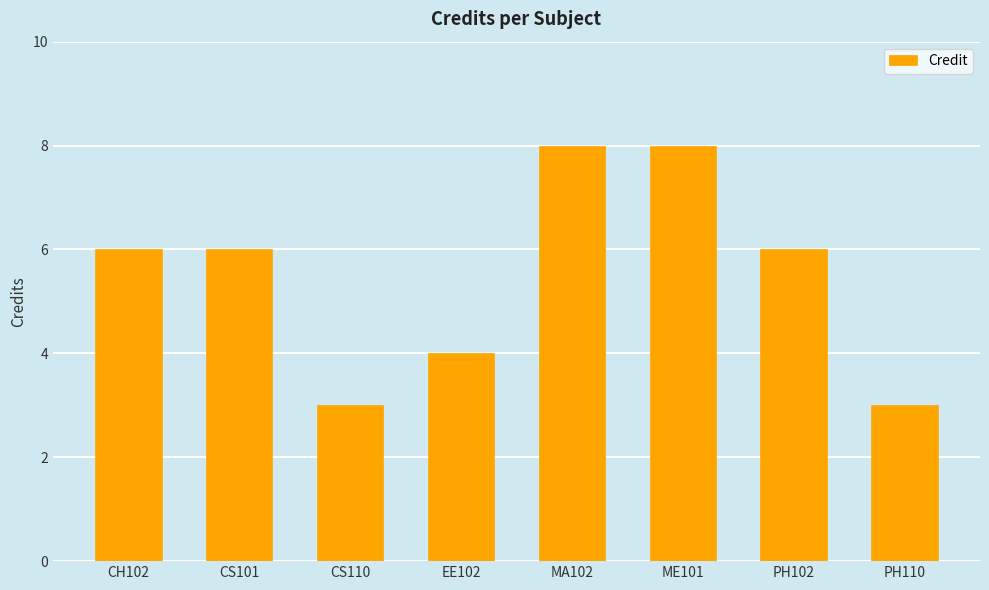

What is the difference between the second highest and second lowest values?

5